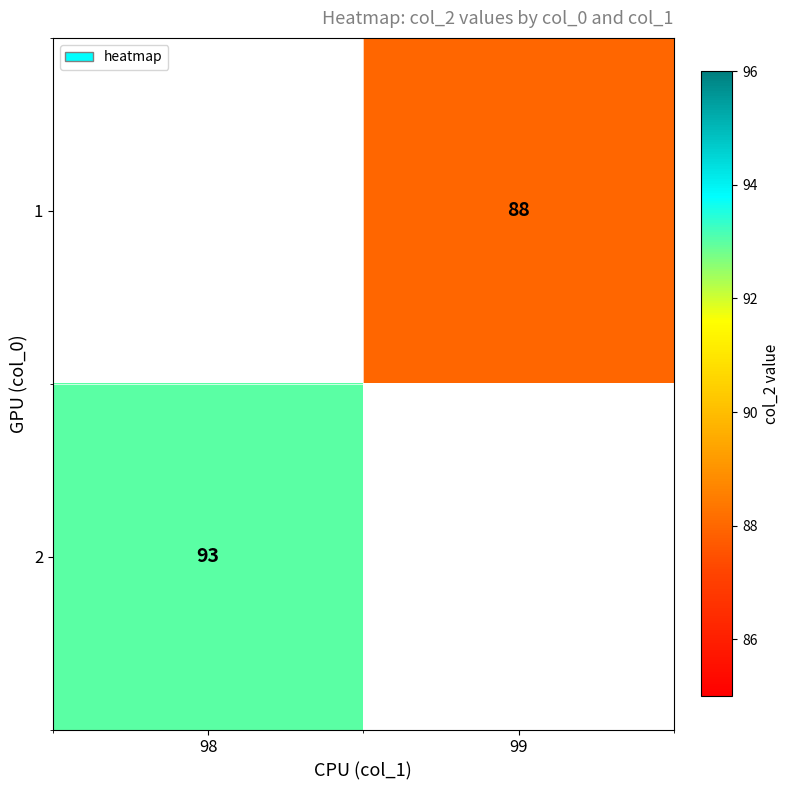

What is the minimum value shown in the chart?

88.0